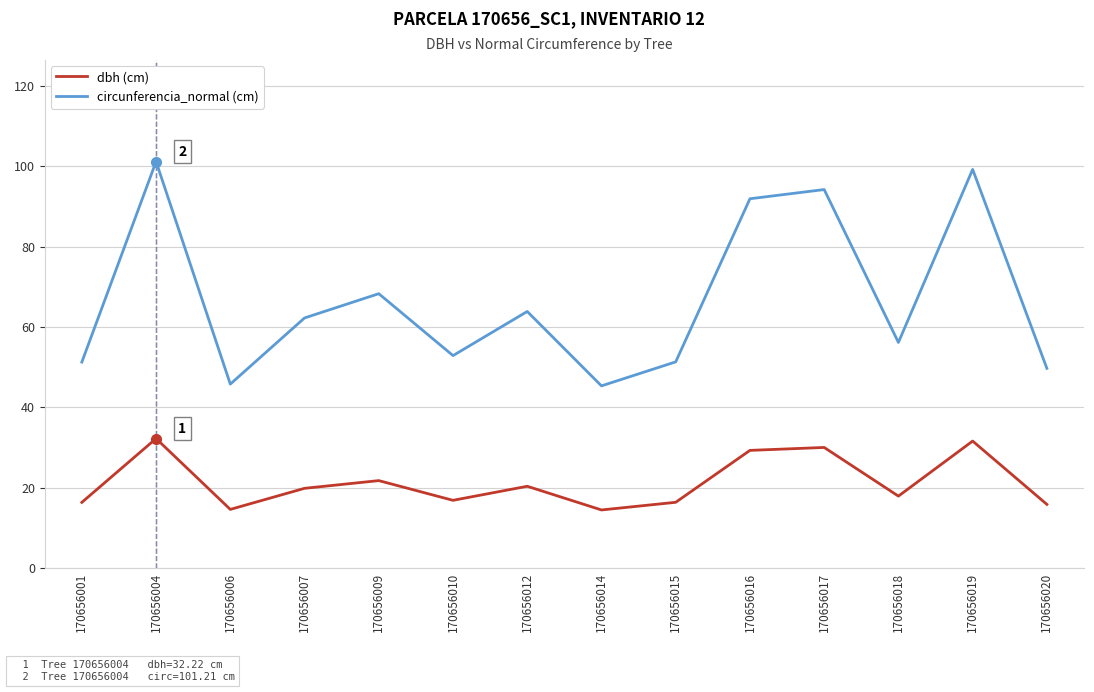

What is the spread (max minus min) of values at 170656015?

35.0